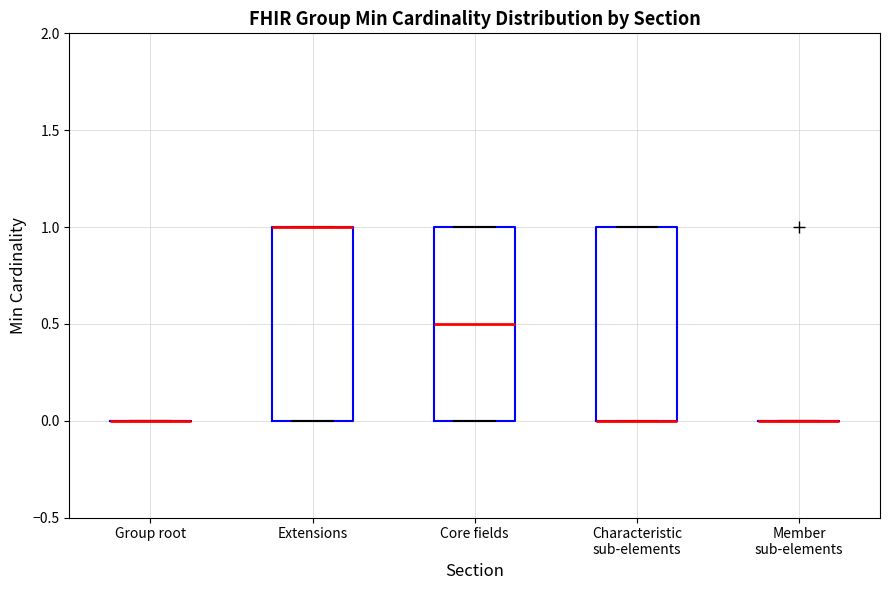

Reading left to right, read every box against the y-axis: the position of its median line, the range the box covers, and the ends of its whiskers. The values are not printed on the chart, so give them approximately, as read against the axis.

Group root: box collapsed to a line at 0.0, whiskers 0.0 to 0.0
Extensions: median 1.0 (drawn on the box's upper edge), box 0.0 to 1.0, whiskers 0.0 to 1.0
Core fields: median 0.5, box 0.0 to 1.0, whiskers 0.0 to 1.0
Characteristic sub-elements: median 0.0 (drawn on the box's lower edge), box 0.0 to 1.0, whiskers 0.0 to 1.0
Member sub-elements: box collapsed to a line at 0.0, whiskers 0.0 to 0.0